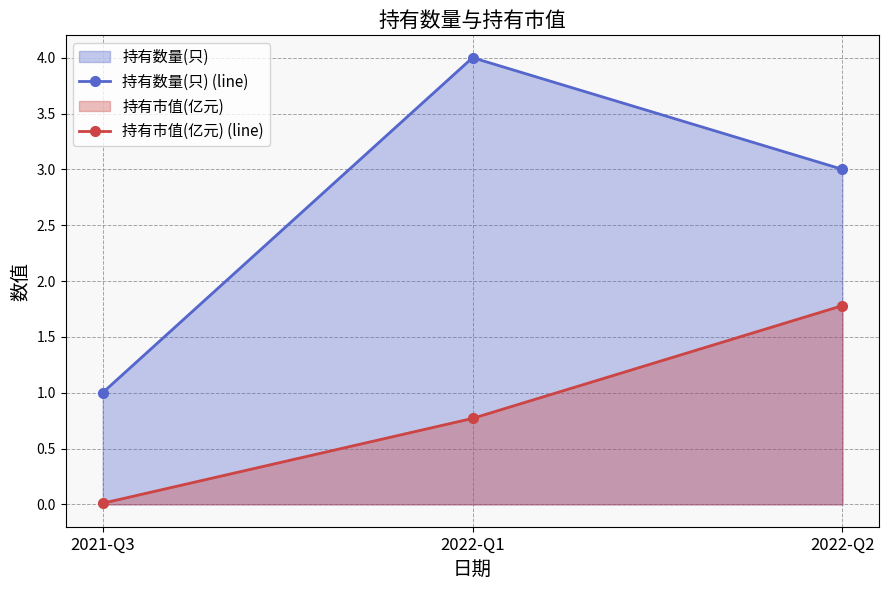

At which category does the chart reach its peak across all series?

2022-Q1